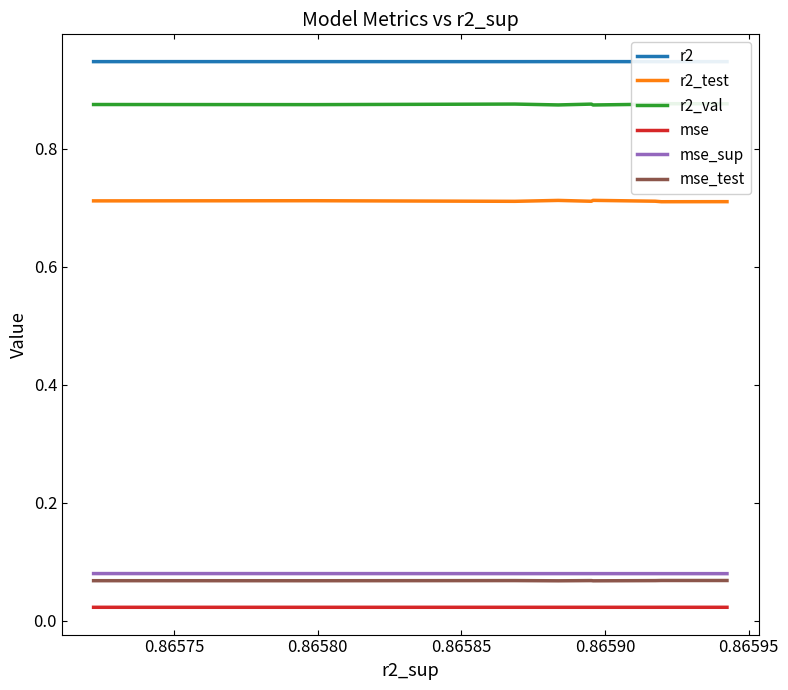

True or false: mse_test and r2_test cross at least once.

False